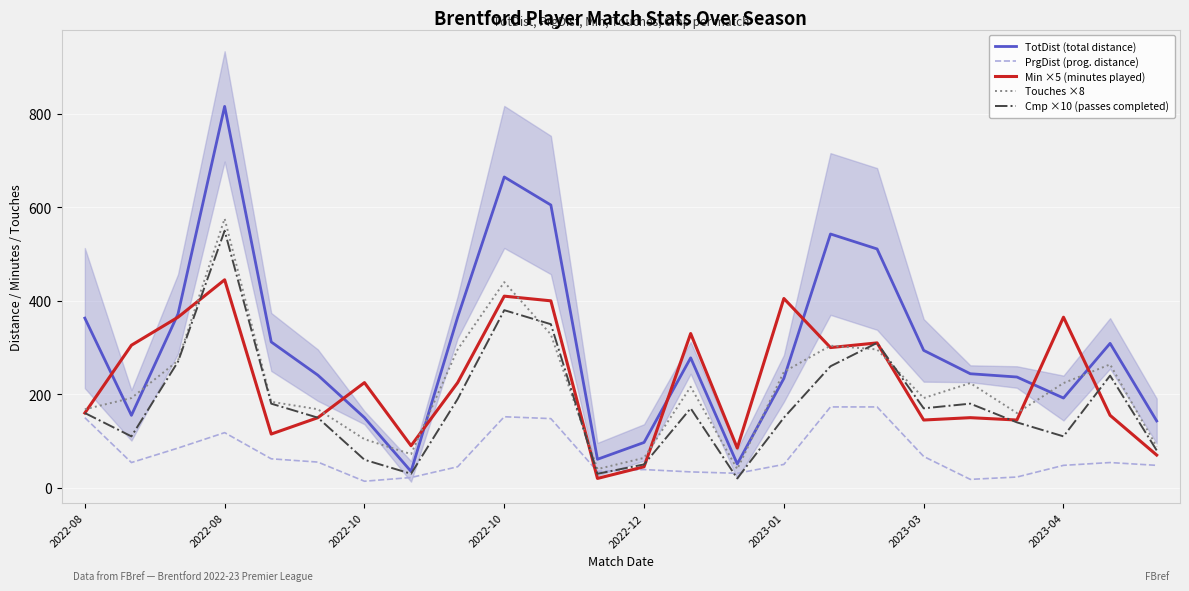

Reading right to left, transcribe all the data shown in this chart.

TotDist (total distance): 143	309	192	237	244	294	511	543	234	51	278	97	61	605	665	365	35	150	241	312	816	372	155	363
PrgDist (prog. distance): 48	54	48	23	18	67	173	173	50	31	34	39	35	148	152	45	22	14	55	62	118	85	54	150
Min ×5 (minutes played): 70	155	365	145	150	145	310	300	405	85	330	45	20	400	410	225	90	225	150	115	445	365	305	160
Touches ×8: 88	264	224	160	224	192	296	304	248	40	216	64	40	328	440	296	72	104	168	184	576	272	192	168
Cmp ×10 (passes completed): 80	240	110	140	180	170	310	260	150	20	170	50	30	350	380	190	30	60	150	180	550	270	110	160